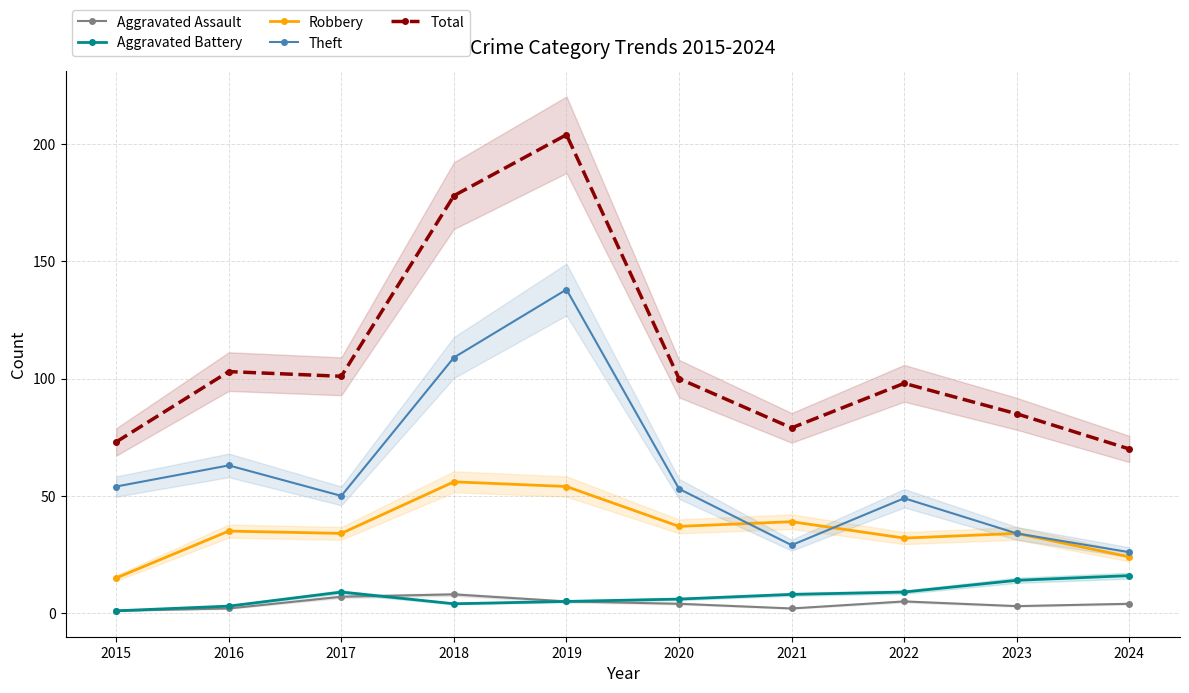

After their last crossing, which series has the higher values: Aggravated Assault or Aggravated Battery?

Aggravated Assault